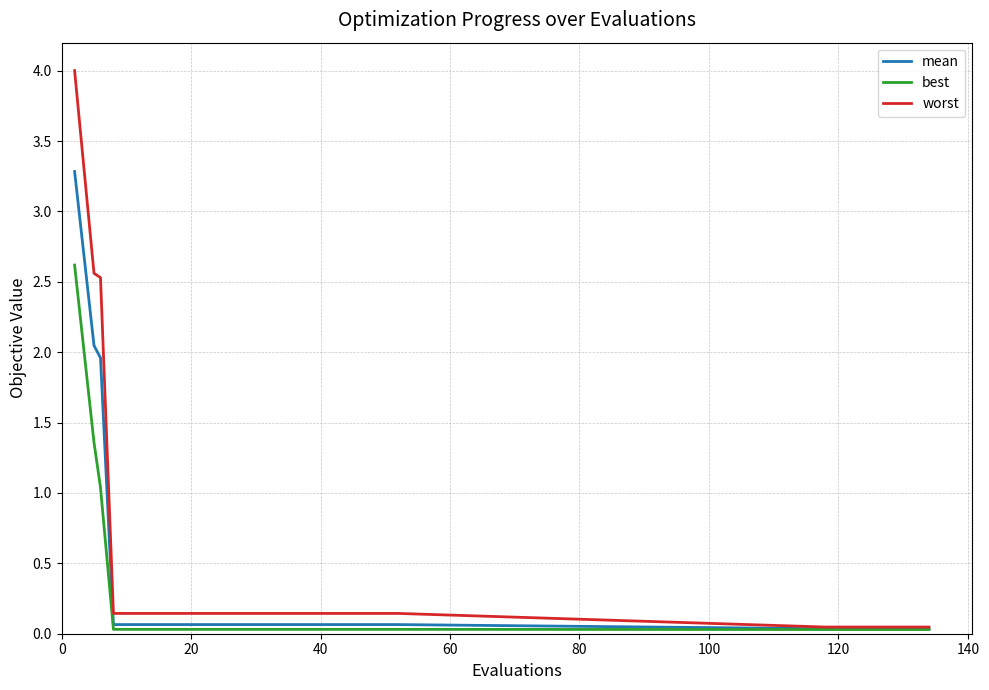

List the series in order of their peak value, lowest first.

best, mean, worst